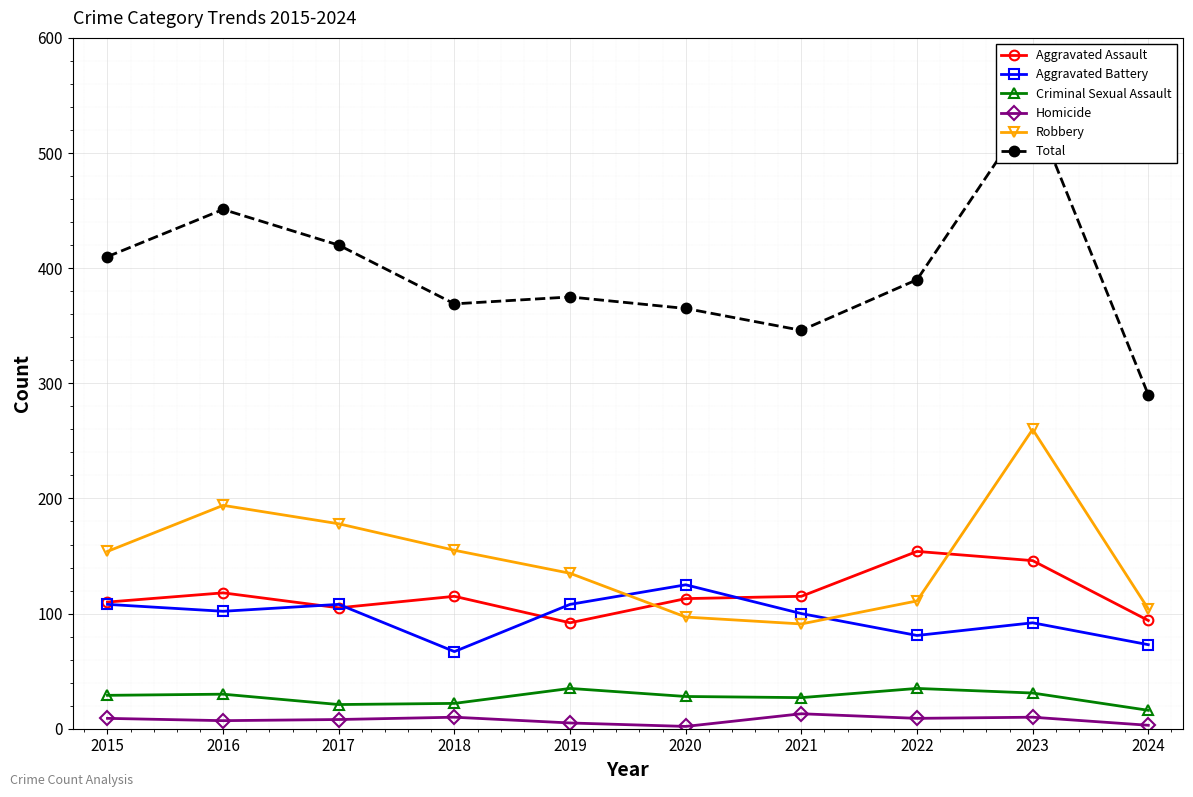

Rank the series by their maximum value, from highest to lowest.

Total, Robbery, Aggravated Assault, Aggravated Battery, Criminal Sexual Assault, Homicide